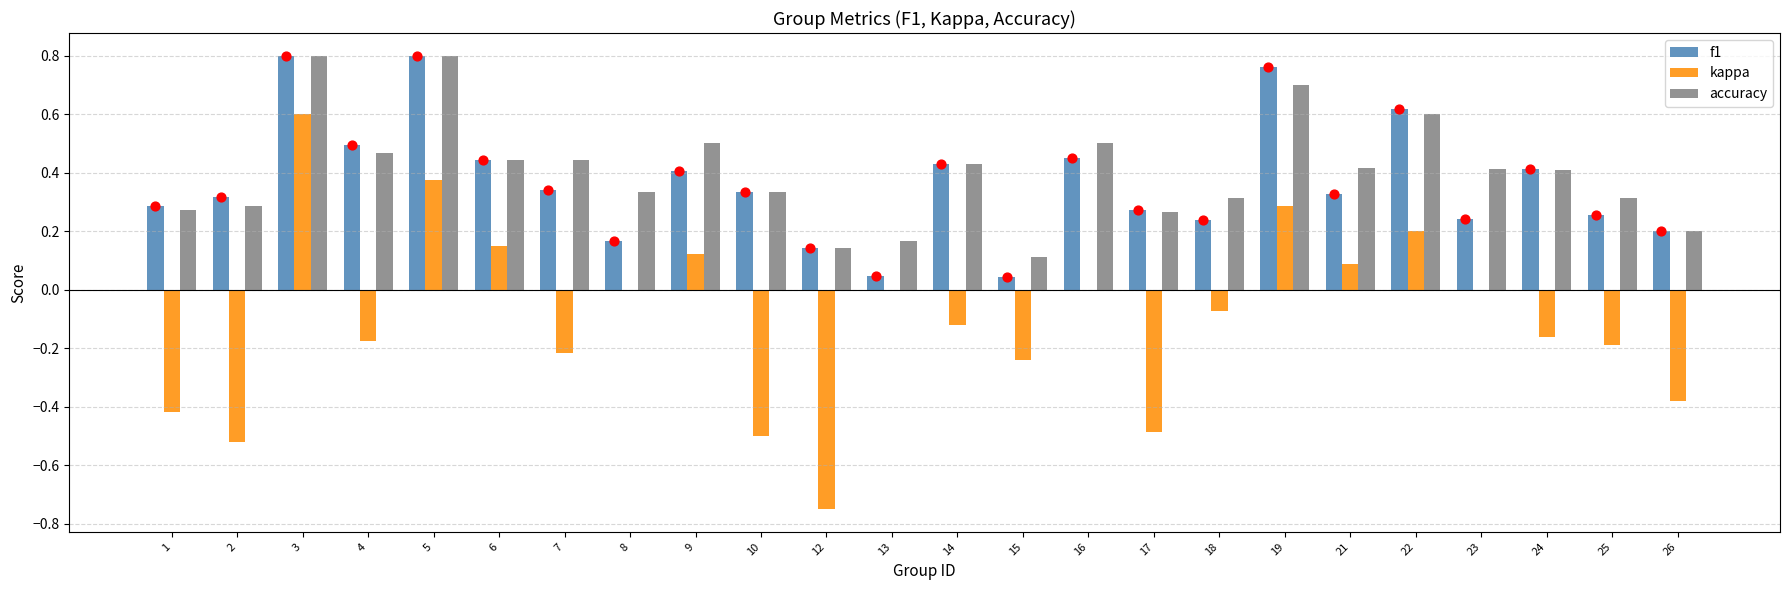

At which category is the sum across all series the highest?

3